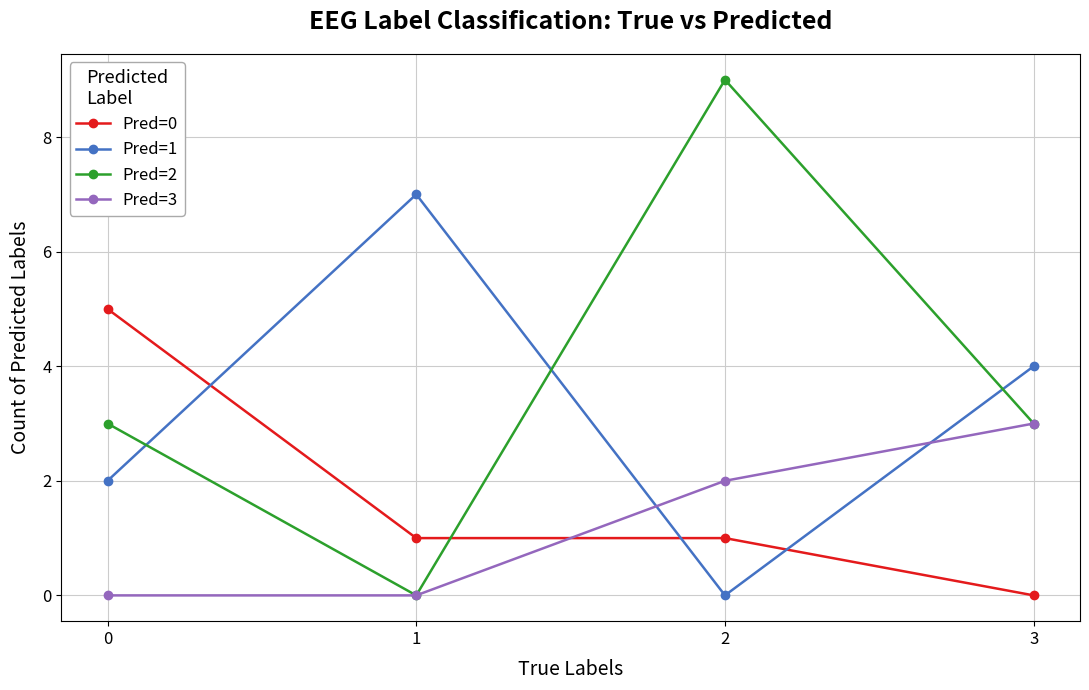

The value of Pred=1 at 1 is 7. True or false?

True